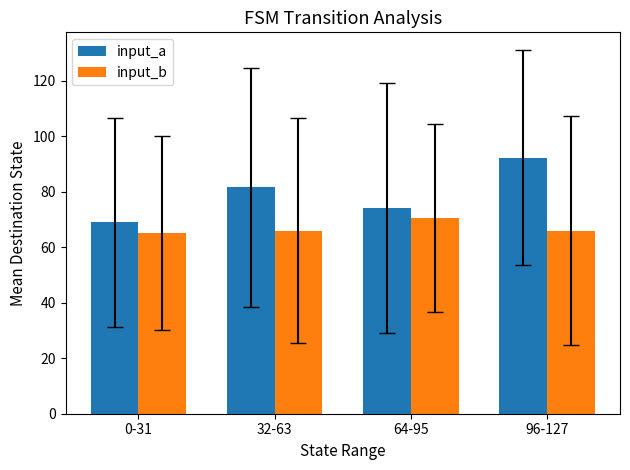

List the series in order of their peak value, lowest first.

input_b, input_a